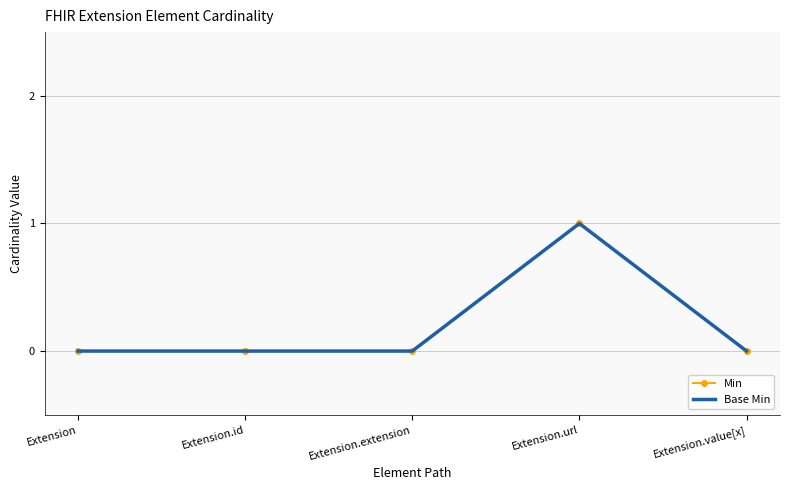

Reading right to left, list all the values displayed in this chart.

Min: 0	1	0	0	0
Base Min: 0	1	0	0	0